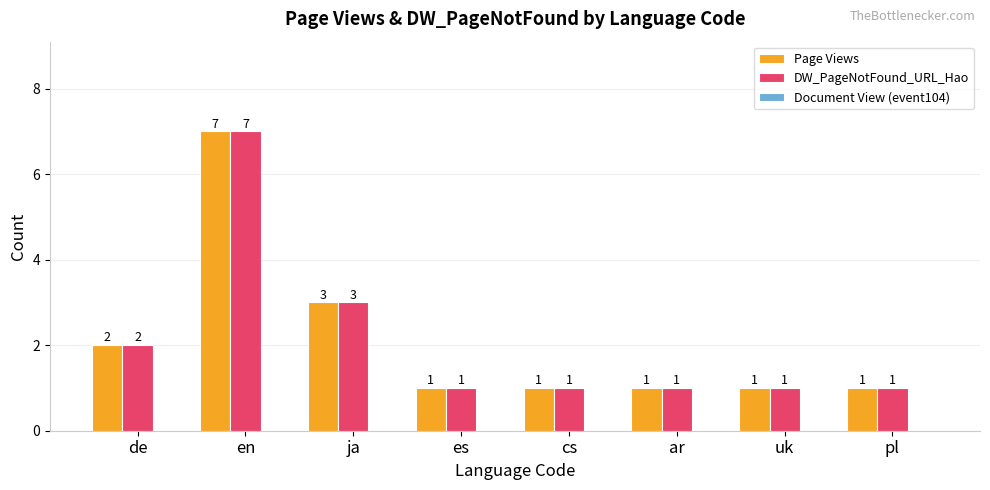

True or false: Page Views has a value of 1 at ar.

True